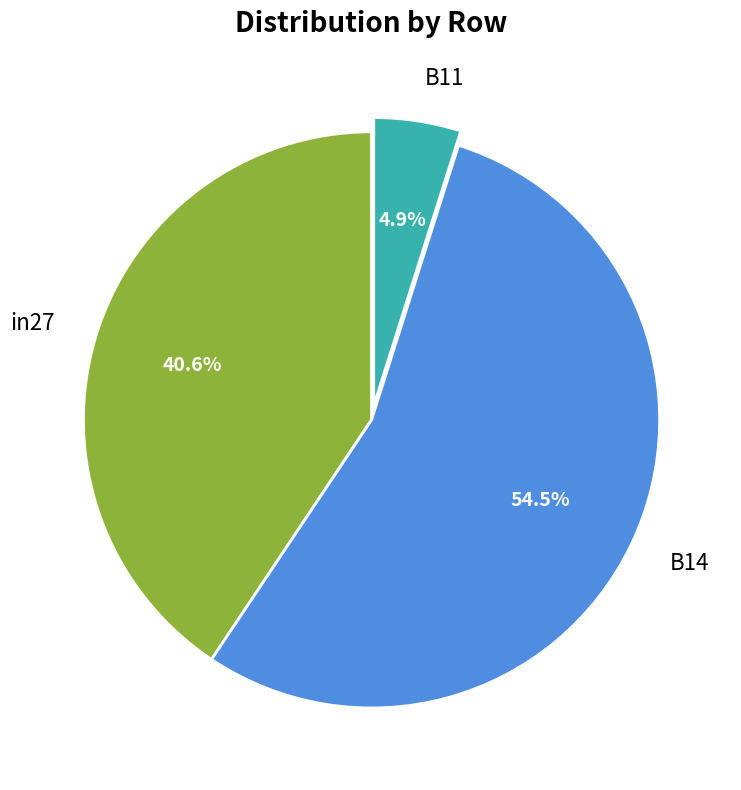

Count the number of slices in the pie.

3